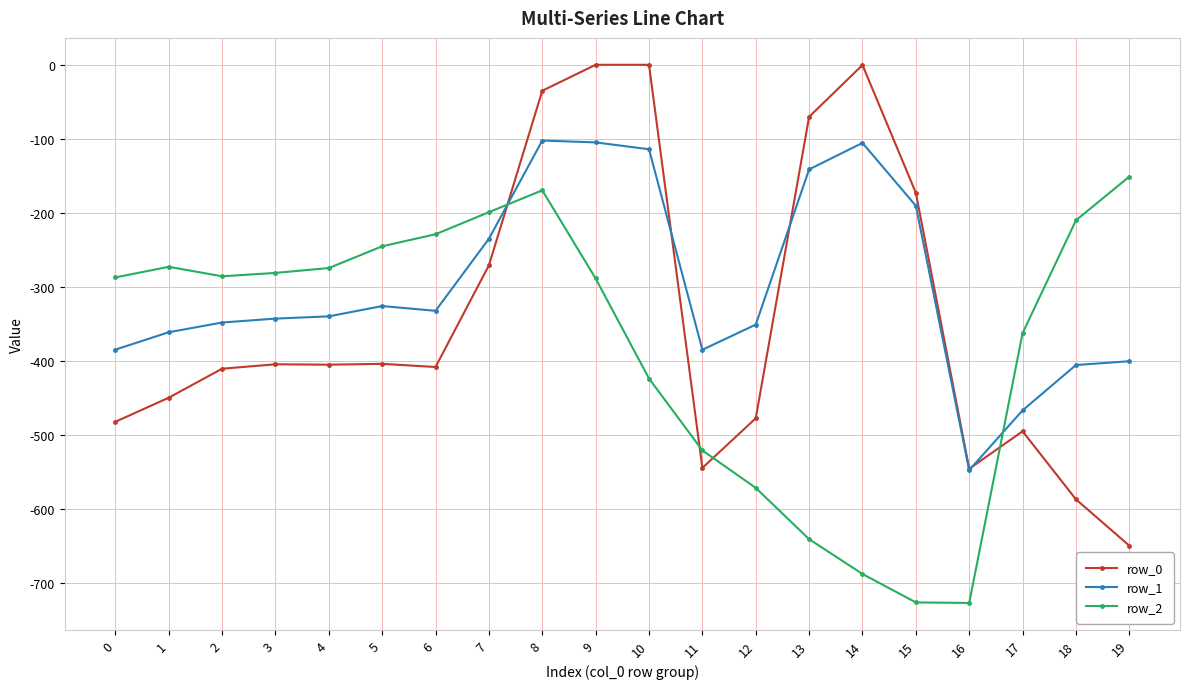

Rank the series by their maximum value, from lowest to highest.

row_2, row_1, row_0